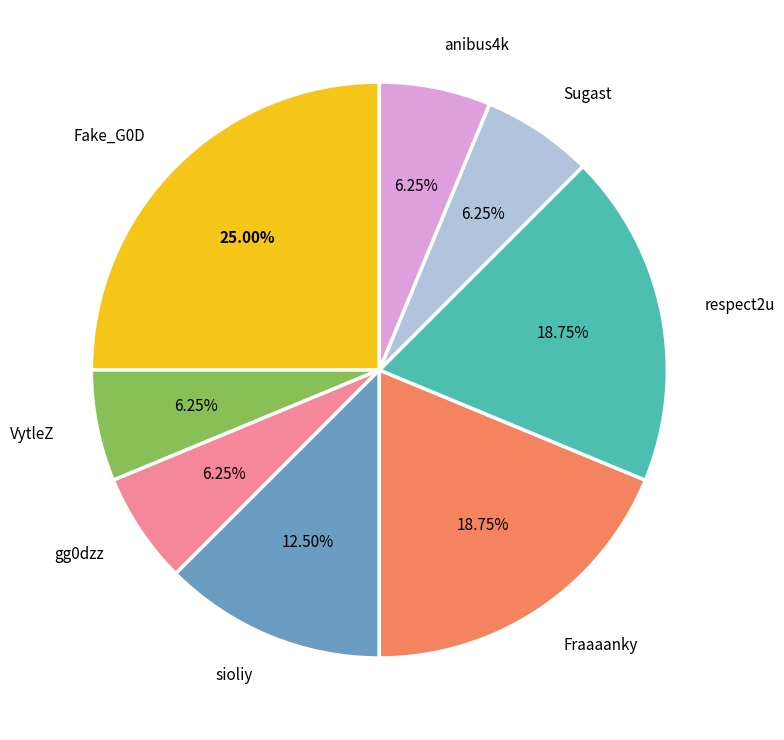

Does any single category account for the majority?

No